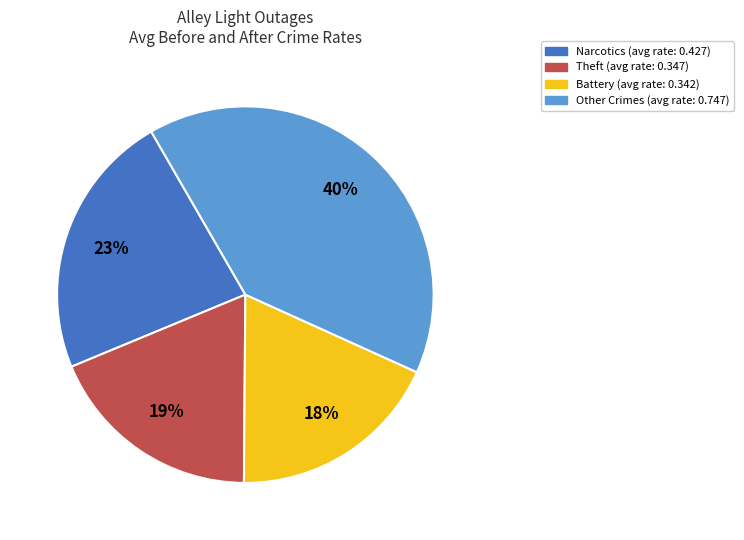

Is there a majority slice in this chart?

No